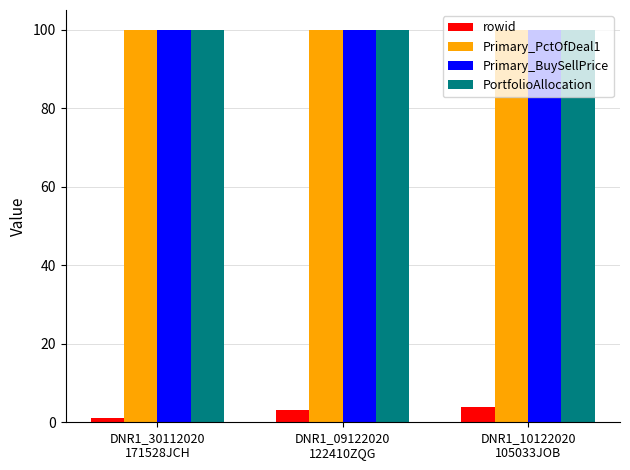

What is the minimum value for rowid?

1